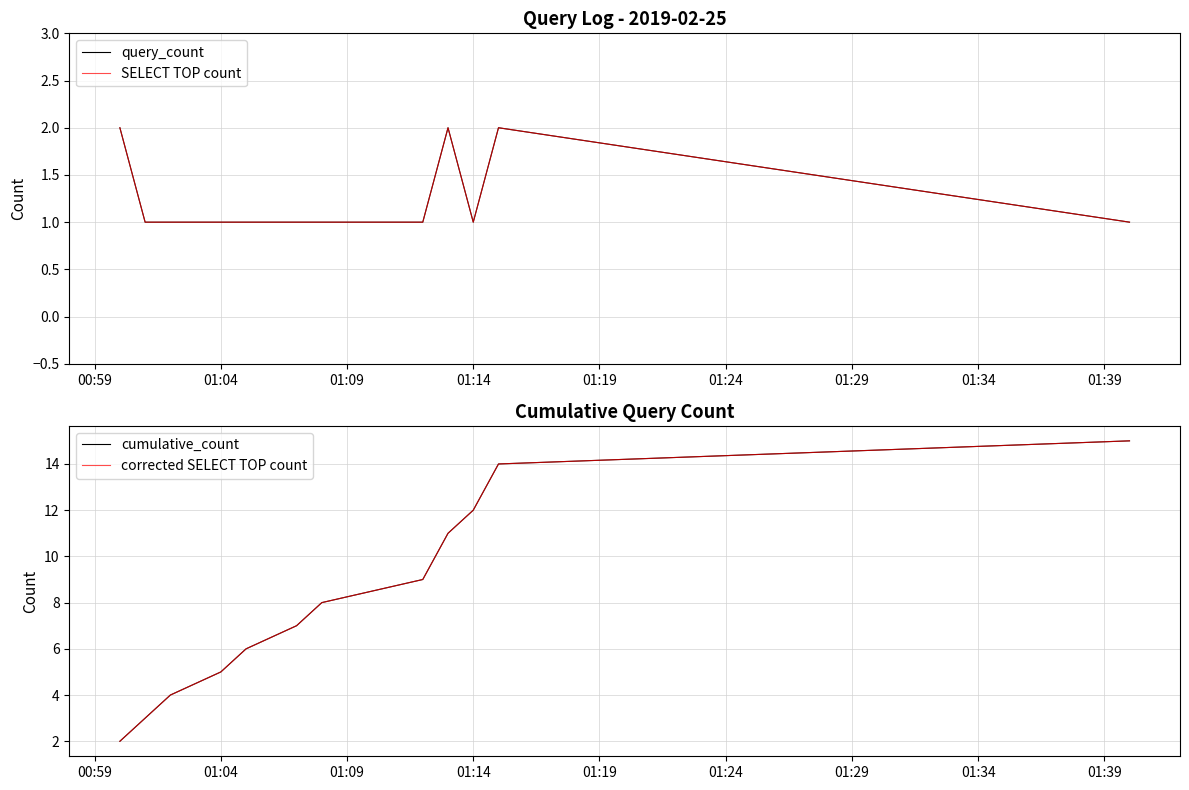

True or false: cumulative_count has more than 1 points higher than both neighbors.

False